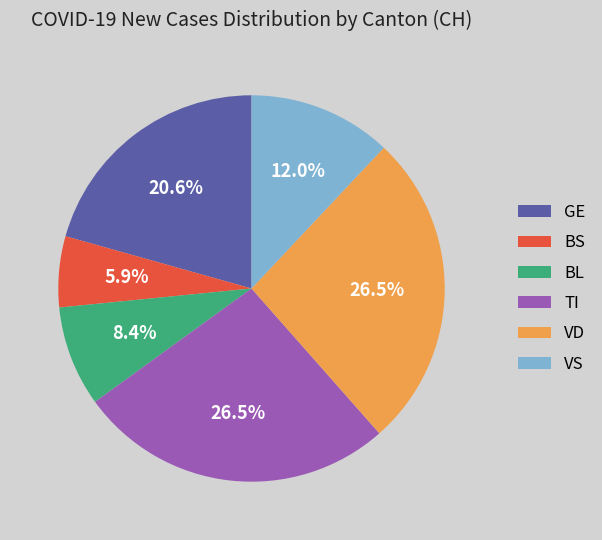

Do BS and VS together represent more than half of the pie?

No